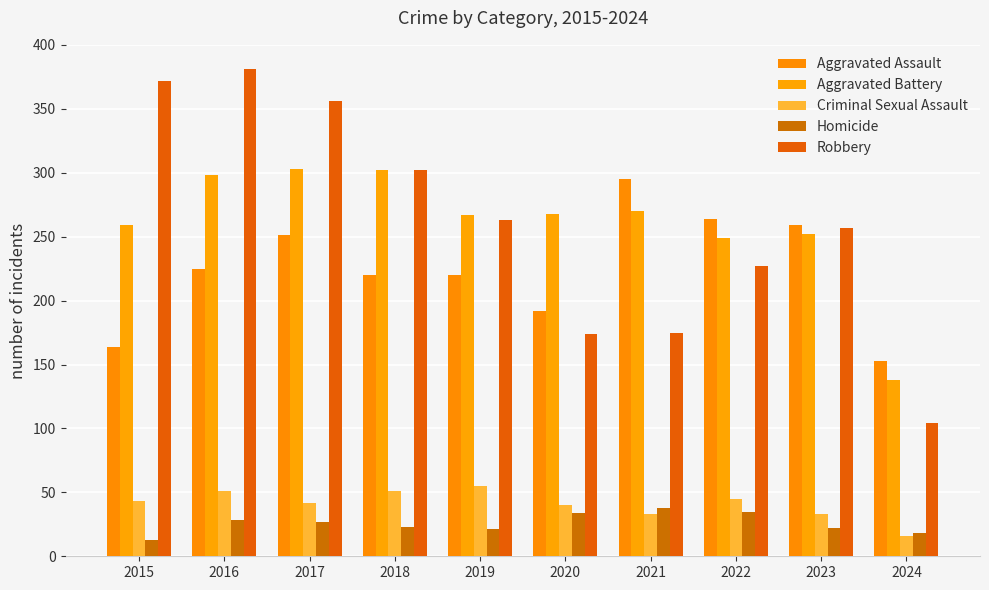

Does the chart contain stacked bars?

No